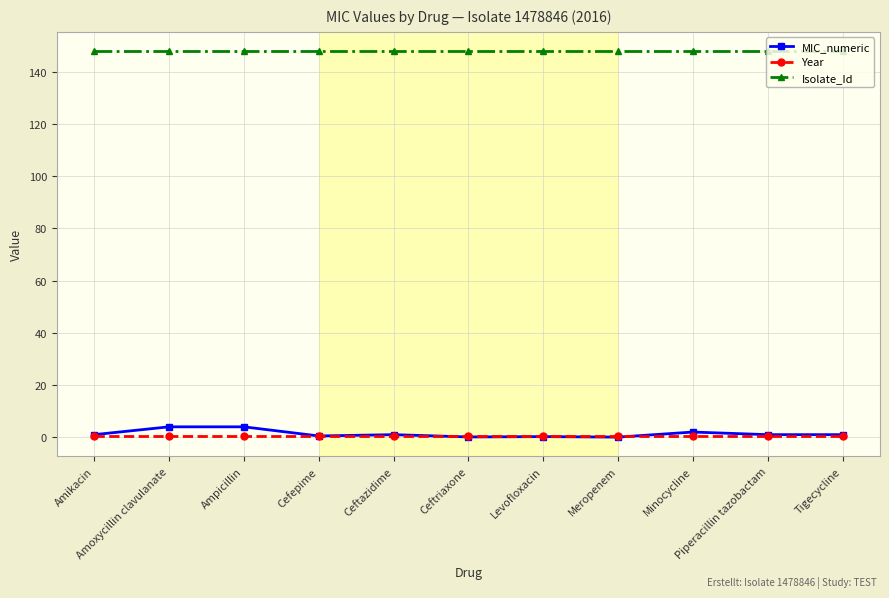

List the series in order of their peak value, highest first.

Isolate_Id, MIC_numeric, Year